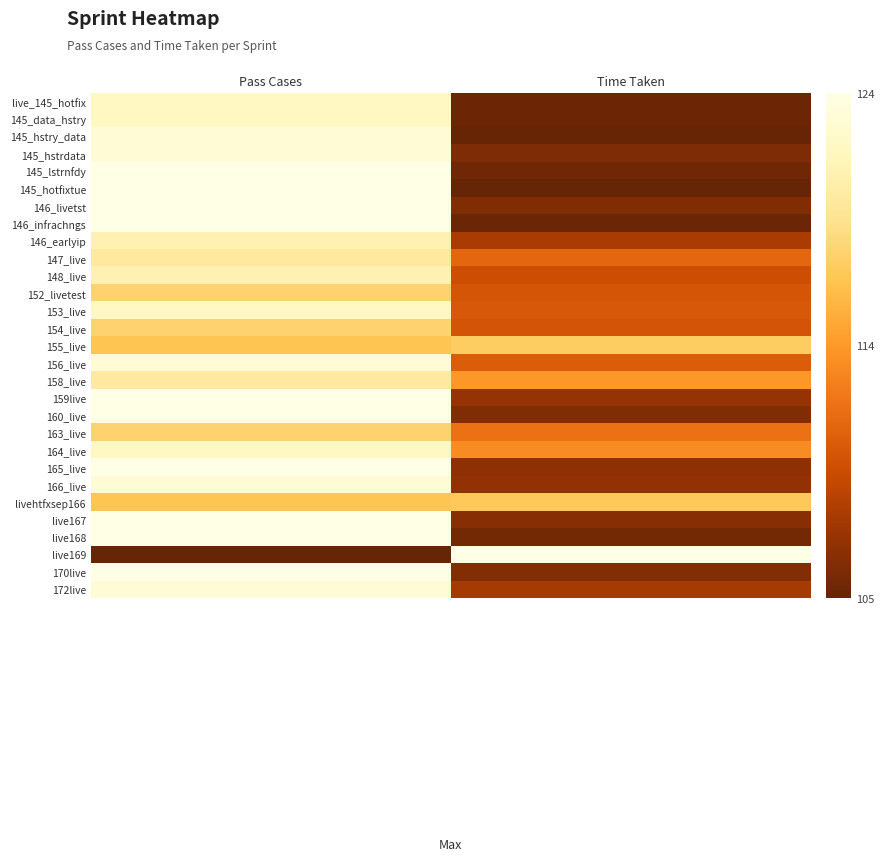

How many categories are shown in the chart?

2